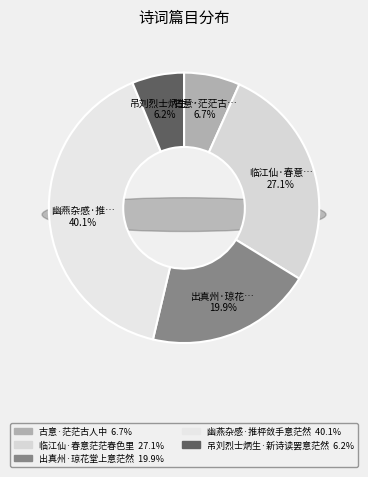

Count the number of slices in the pie.

5